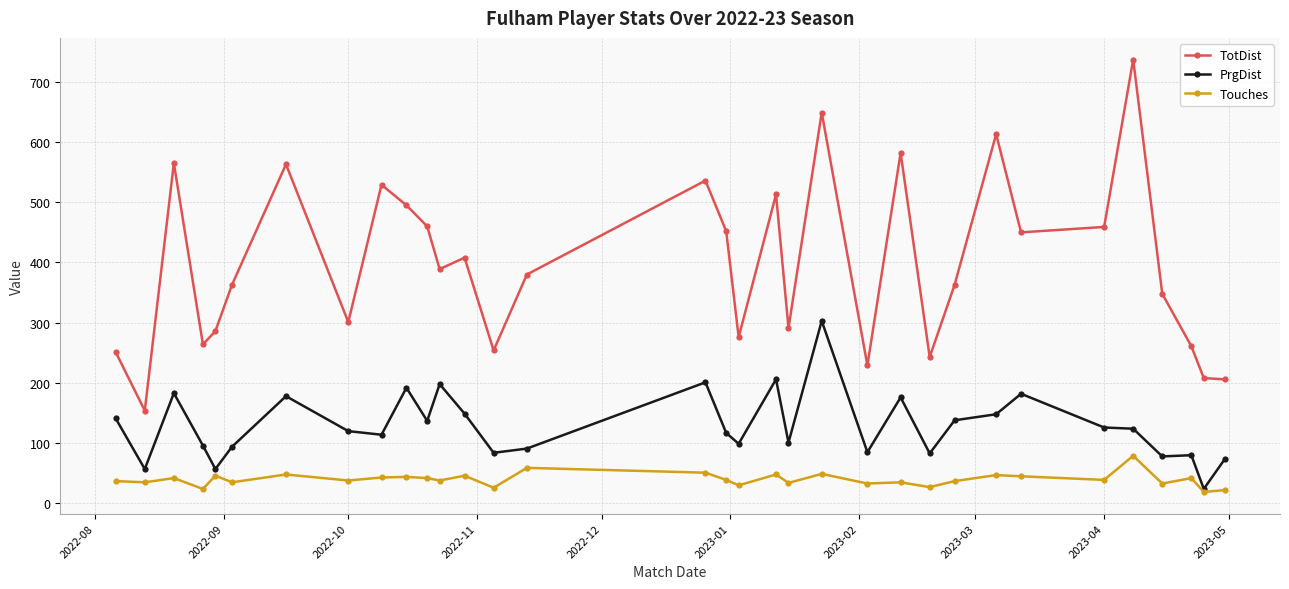

What is the average value of the PrgDist series?

128